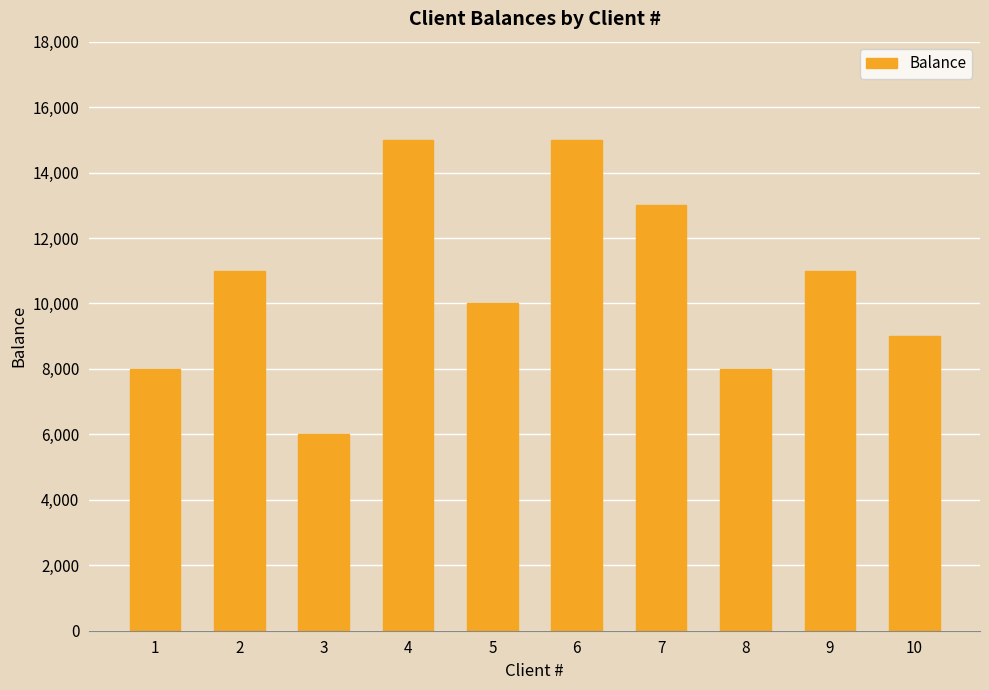

Between 4 and 2, which is larger?

4